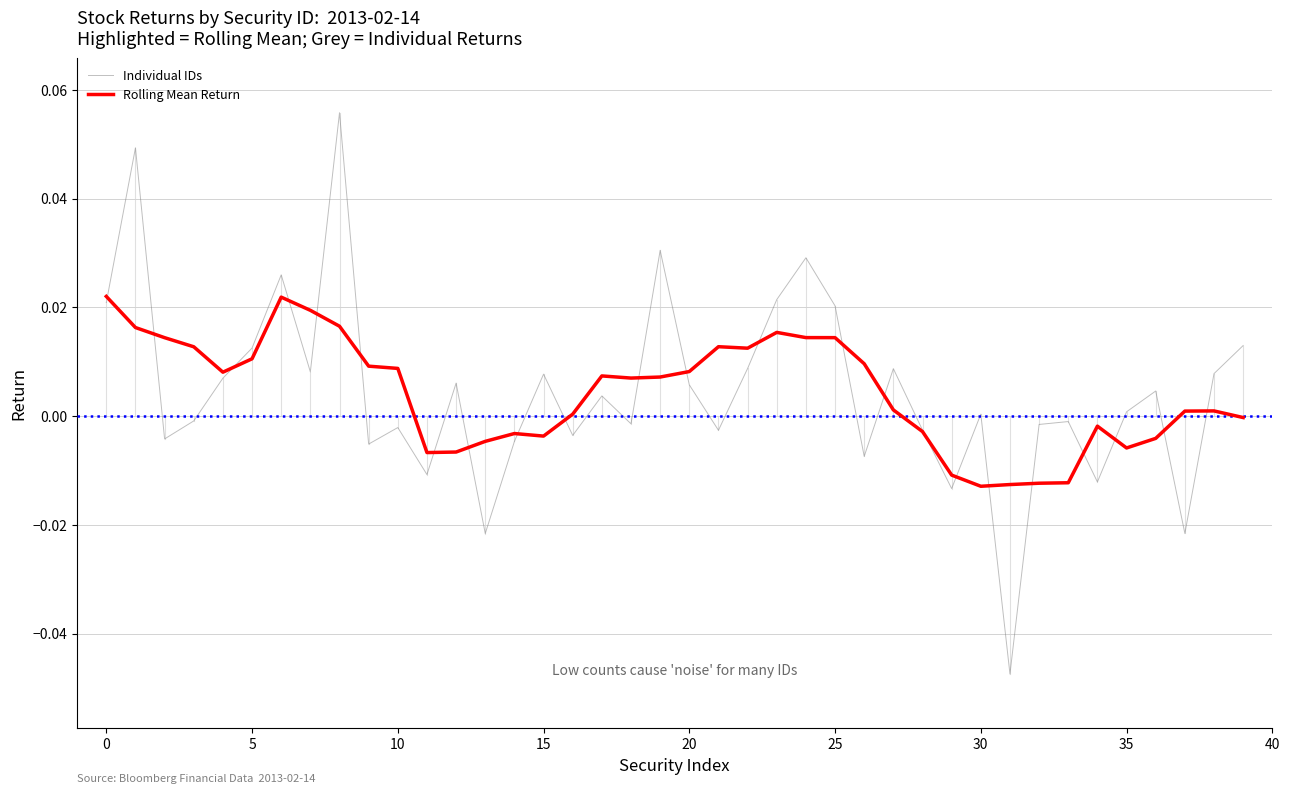

Rank the series by their maximum value, from highest to lowest.

Individual IDs, Rolling Mean Return